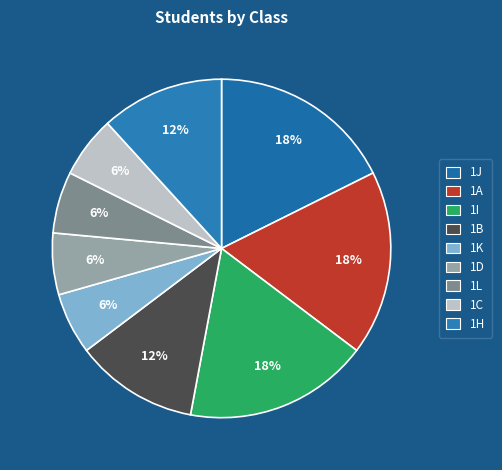

What percentage is the 1C slice, to the nearest percent?

6%